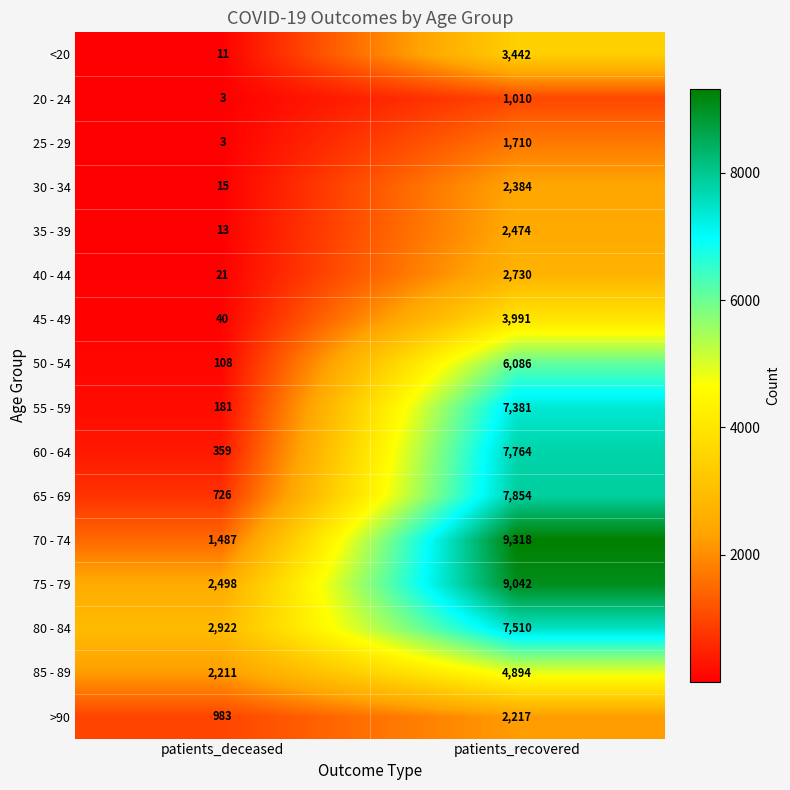

What is the difference between the maximum and minimum values in the 70 - 74 series?

7831